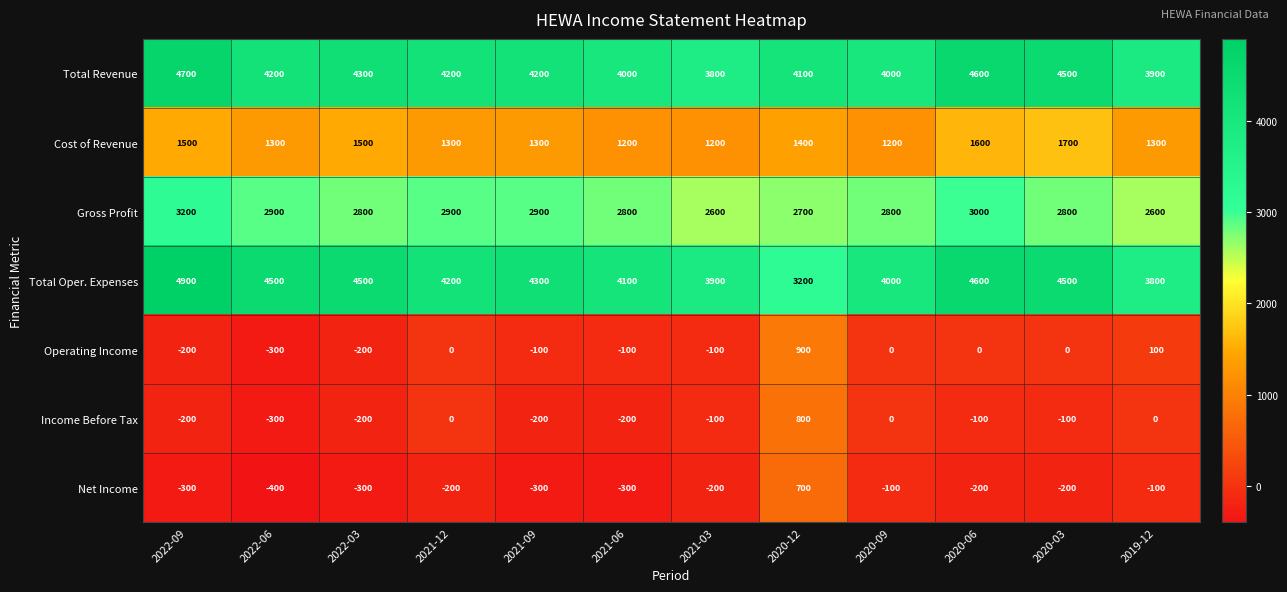

How many values in the Income Before Tax series are below -100?

5